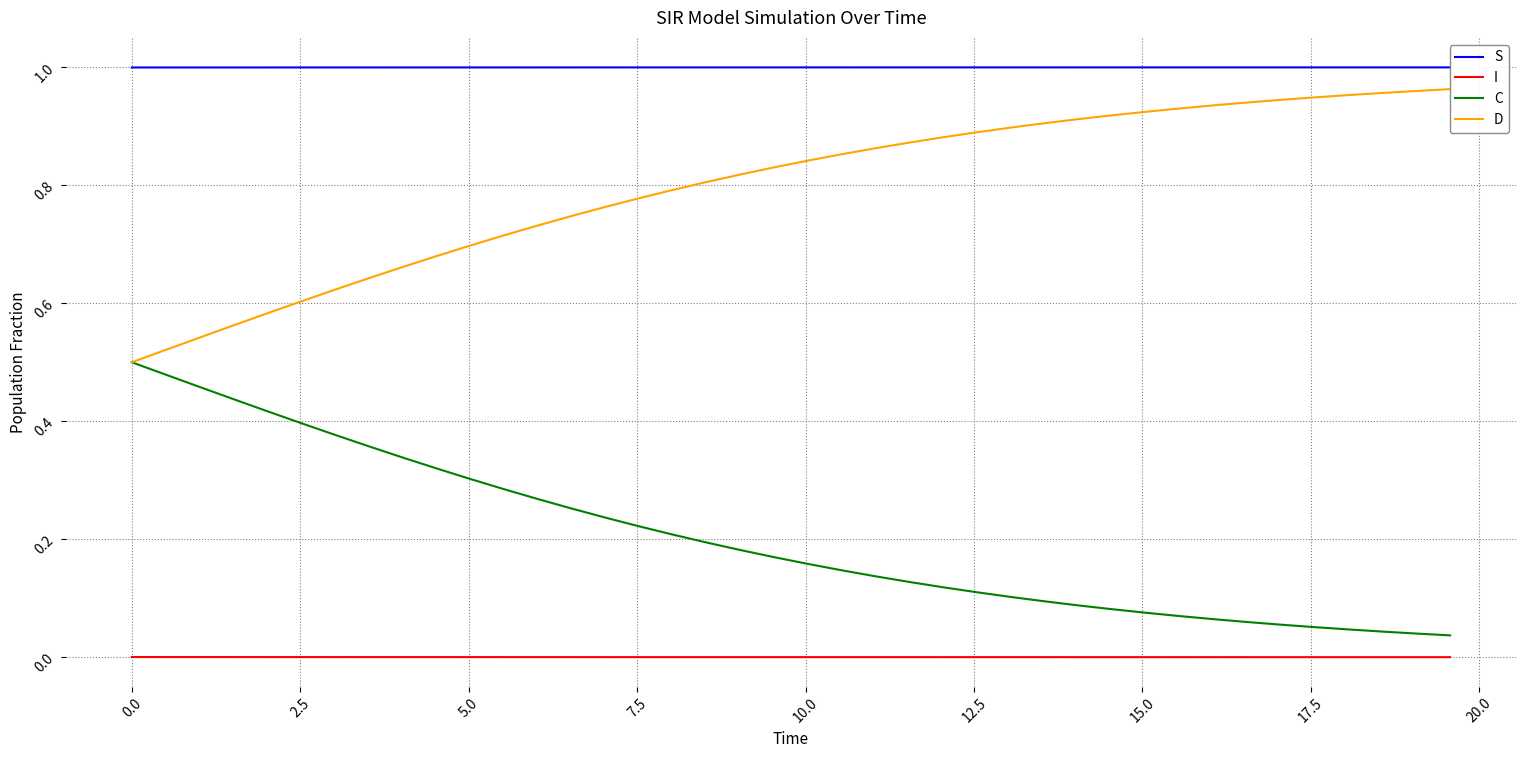

True or false: I and S intersect in this chart.

False